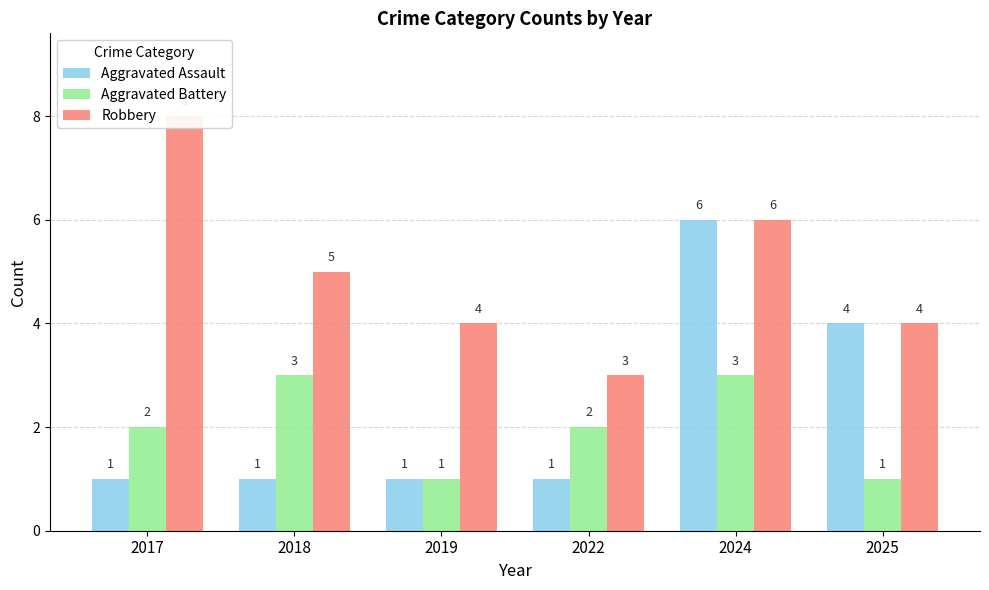

Rank the series by their maximum value, from lowest to highest.

Aggravated Battery, Aggravated Assault, Robbery